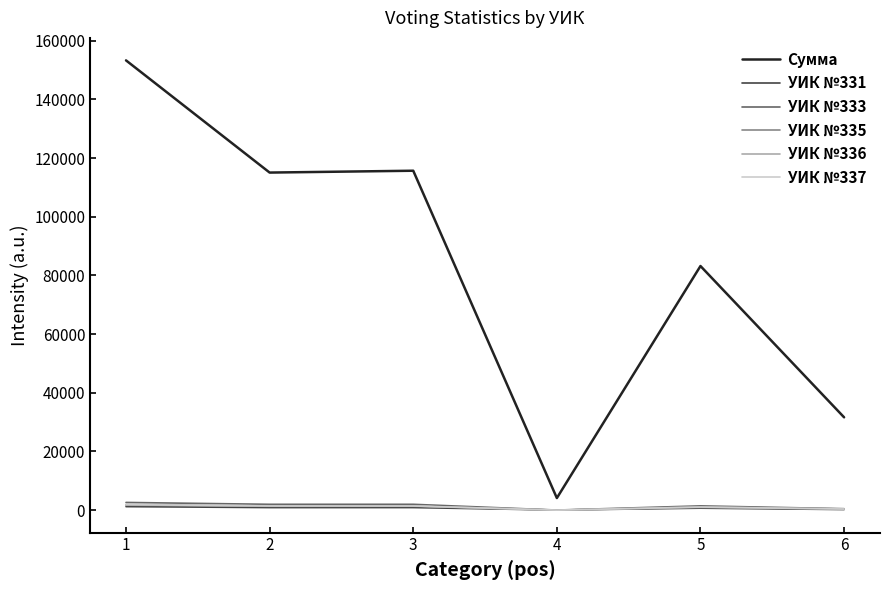

What is the highest value of the Сумма series?

153316.7